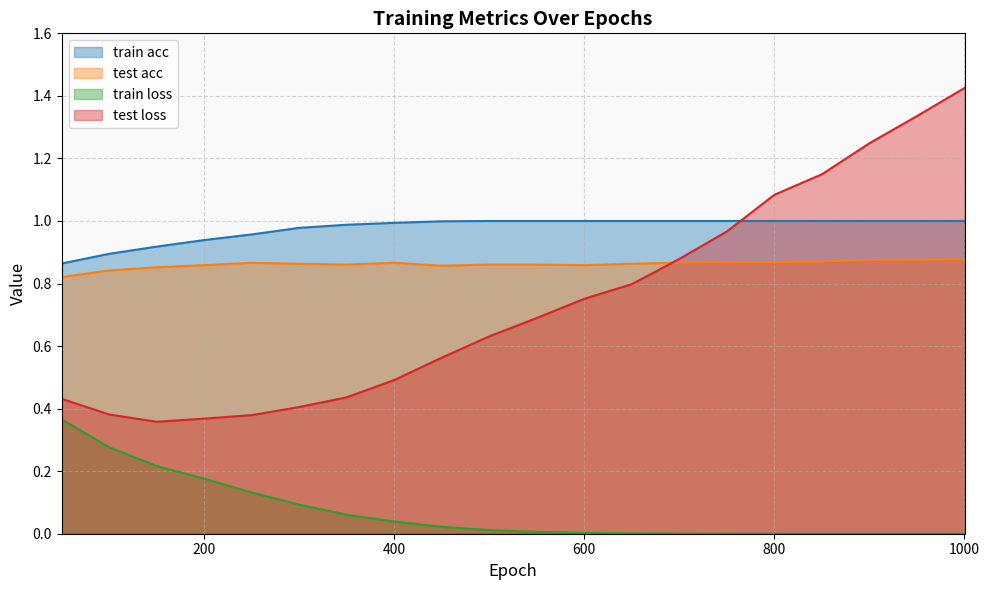

Count the number of categories in the chart.

20